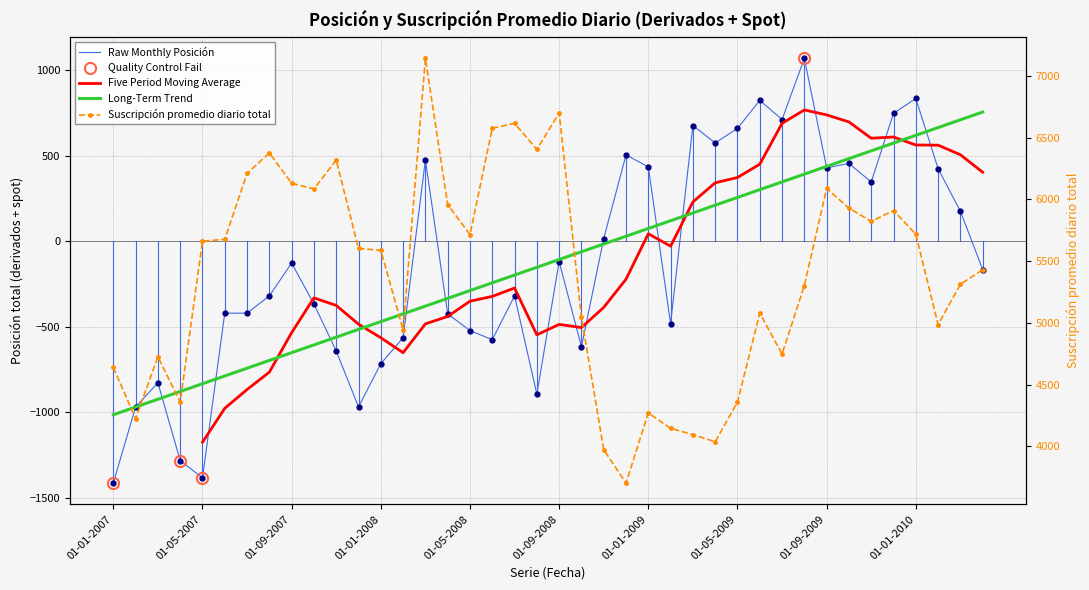

How many interior local valleys does the Suscripción promedio diario total series have?

11